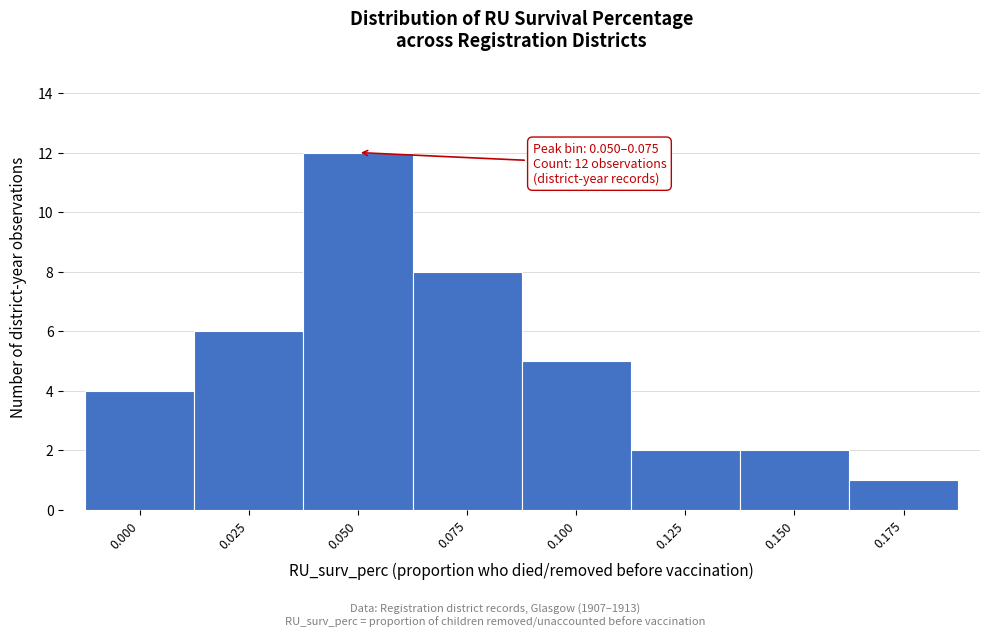

Reading left to right, extract all data points from this chart.

0.000=4	0.025=6	0.050=12	0.075=8	0.100=5	0.125=2	0.150=2	0.175=1